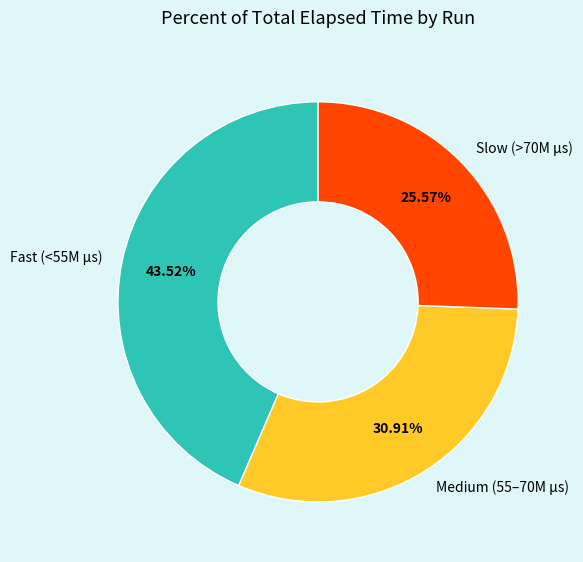

Is there a majority slice in this chart?

No